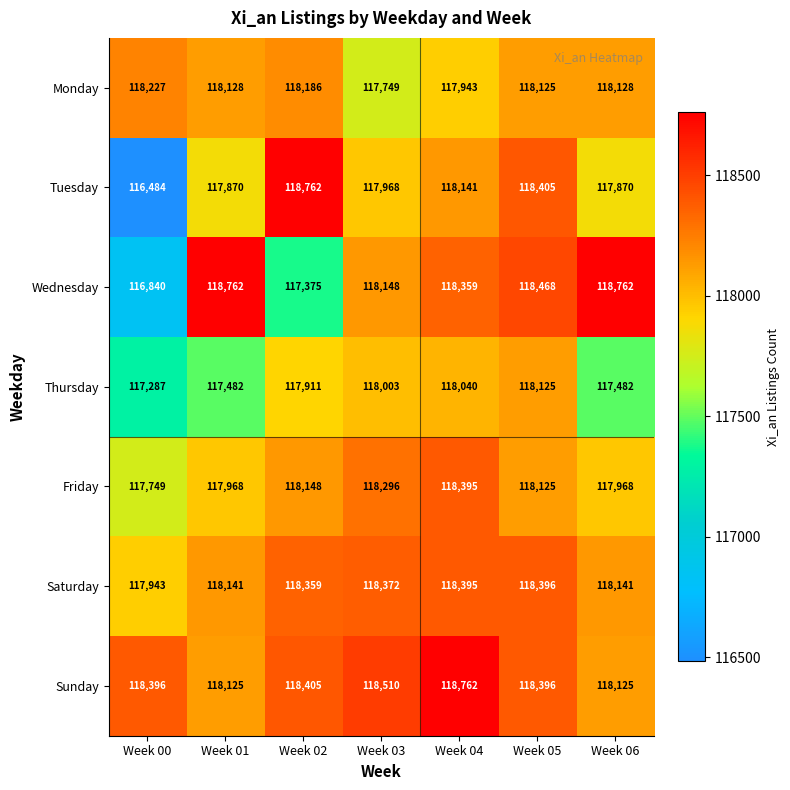

What is the total value across all series at Week 06?

826476